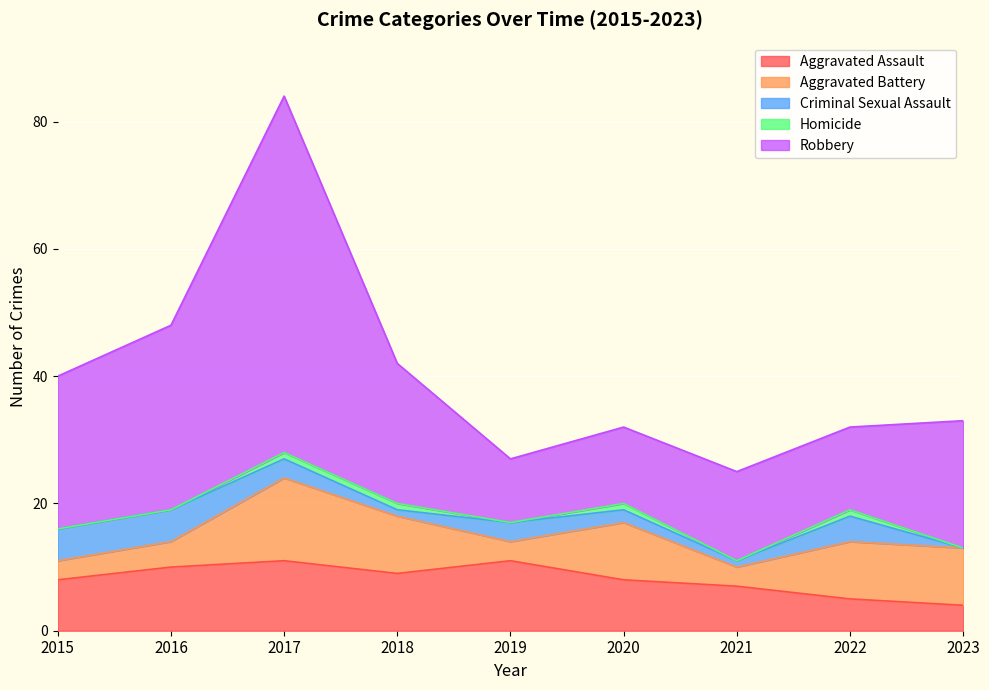

Reading left to right, what are all the values shown in this chart?

Aggravated Assault: 2015=8	2016=10	2017=11	2018=9	2019=11	2020=8	2021=7	2022=5	2023=4
Aggravated Battery: 2015=3	2016=4	2017=13	2018=9	2019=3	2020=9	2021=3	2022=9	2023=9
Criminal Sexual Assault: 2015=5	2016=5	2017=3	2018=1	2019=3	2020=2	2021=1	2022=4	2023=0
Homicide: 2015=0	2016=0	2017=1	2018=1	2019=0	2020=1	2021=0	2022=1	2023=0
Robbery: 2015=24	2016=29	2017=56	2018=22	2019=10	2020=12	2021=14	2022=13	2023=20